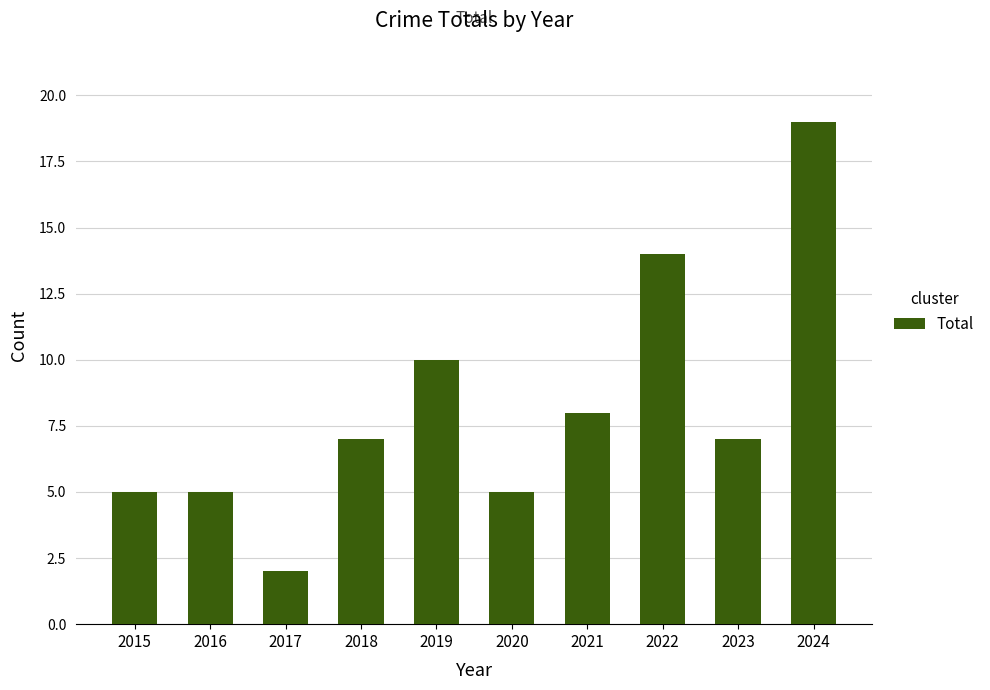

Reading left to right, transcribe all the data shown in this chart.

2015=5	2016=5	2017=2	2018=7	2019=10	2020=5	2021=8	2022=14	2023=7	2024=19